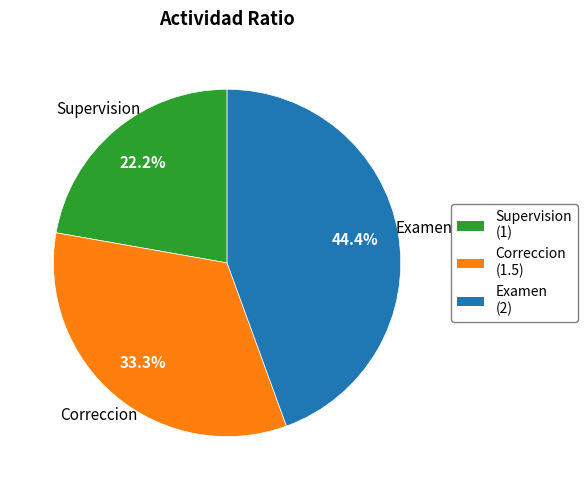

The Supervision slice represents 22% of the pie. True or false?

True